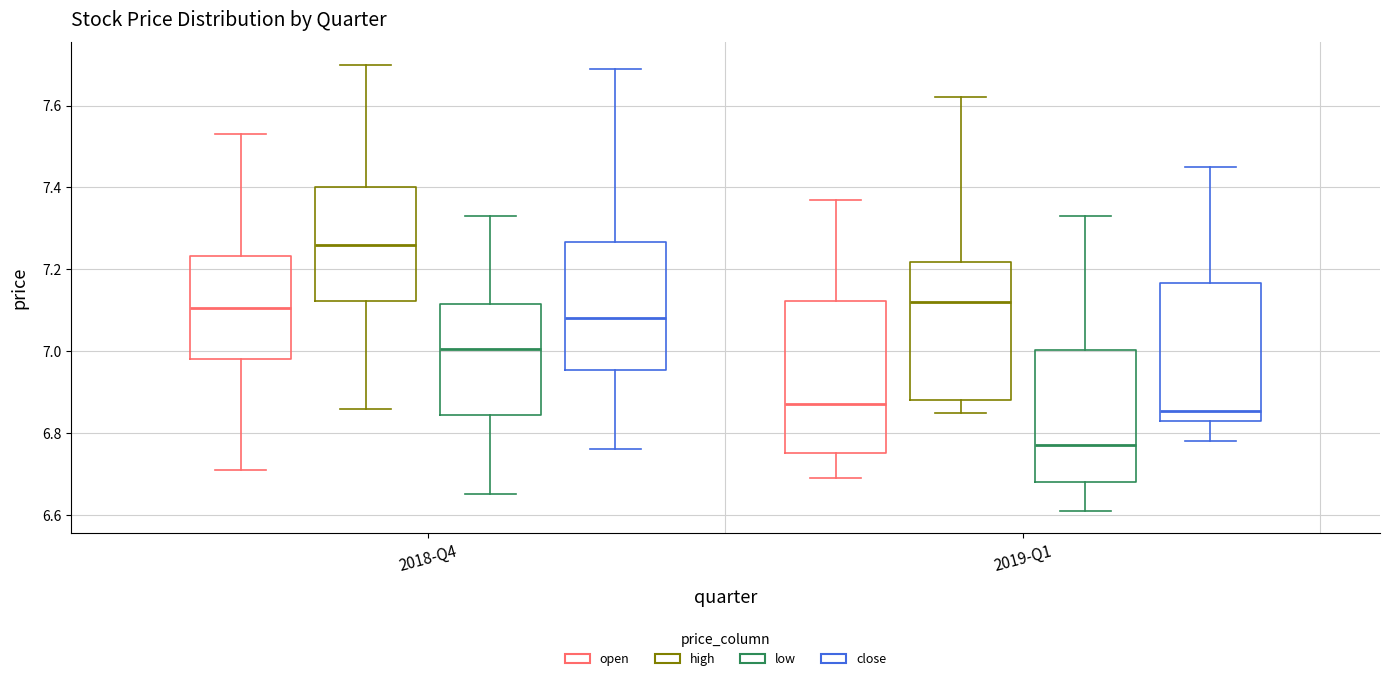

Where does the median line of the box for 2018-Q4 (high) sit on the y-axis? The values are not printed on the chart, so give them approximately, as read against the axis.

7.26